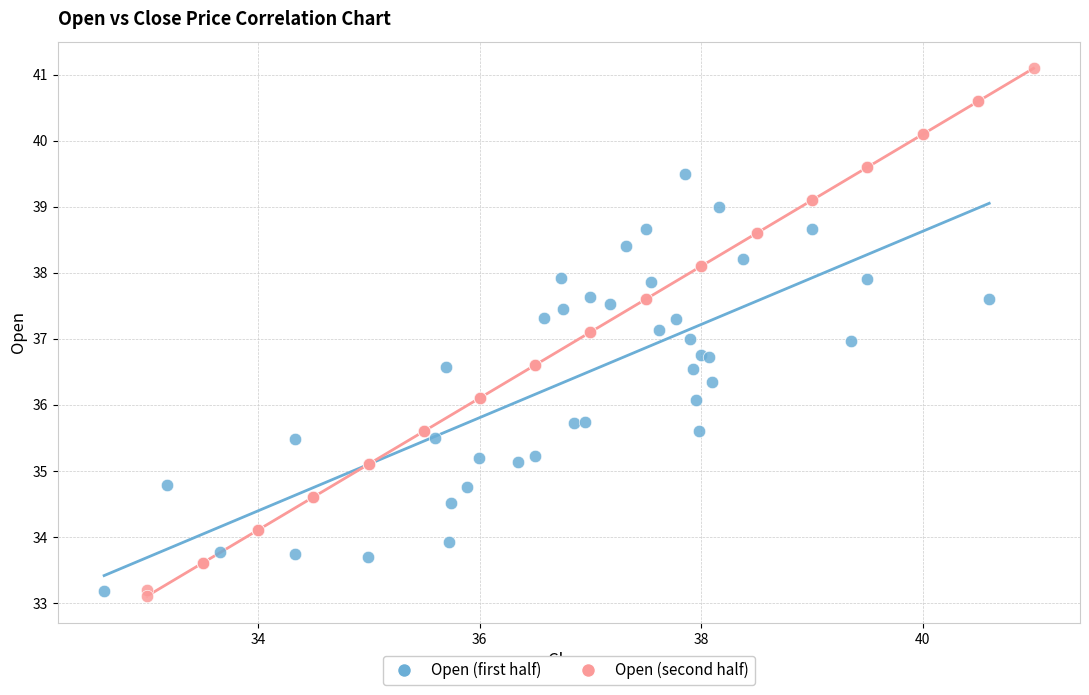

Which series has the largest Y range (max minus min)?

Open (second half)